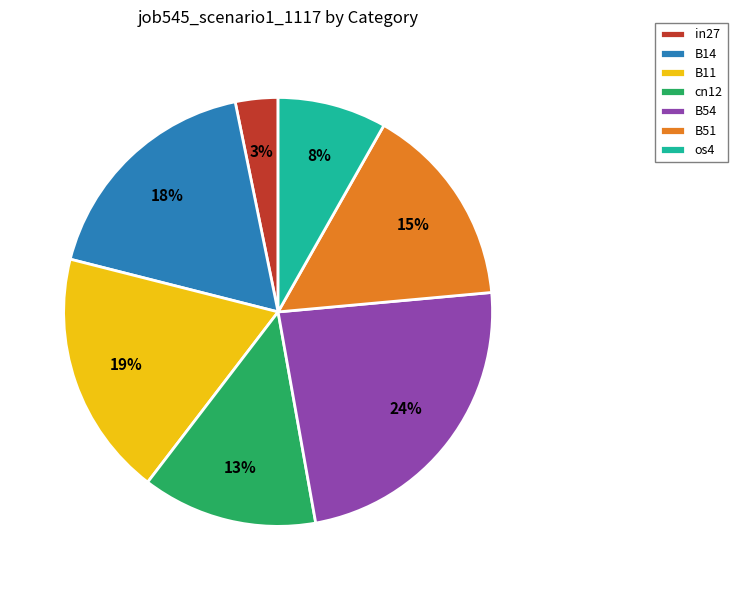

The B11 slice represents 32% of the pie. True or false?

False